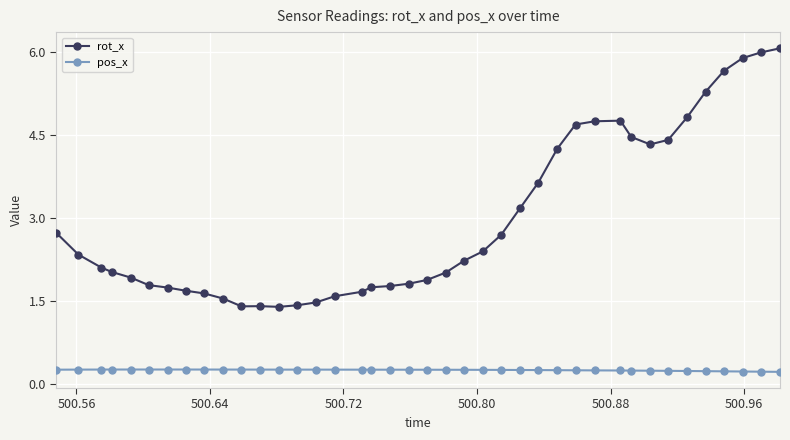

Which series has the largest range (max minus min)?

rot_x